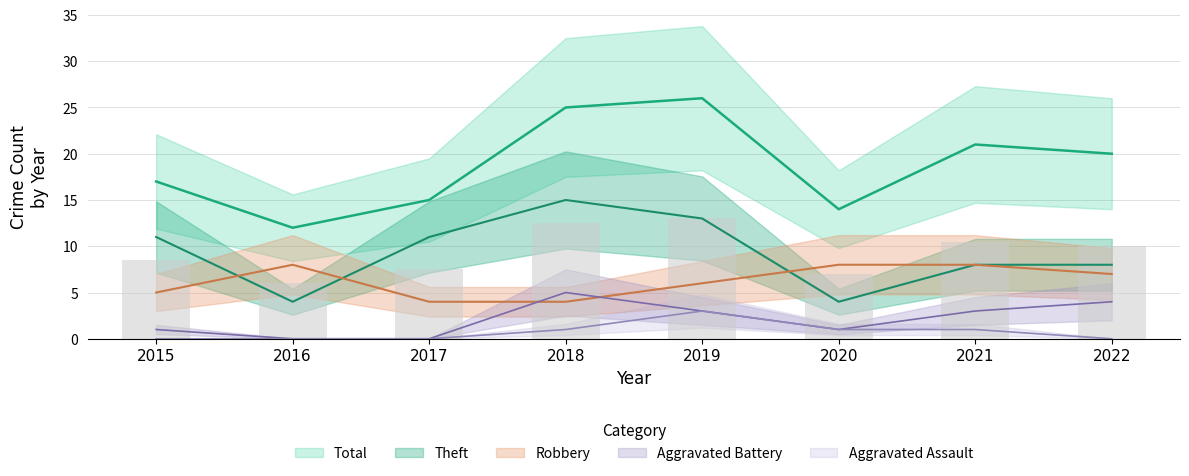

What is the spread (max minus min) of values at 2016?

12